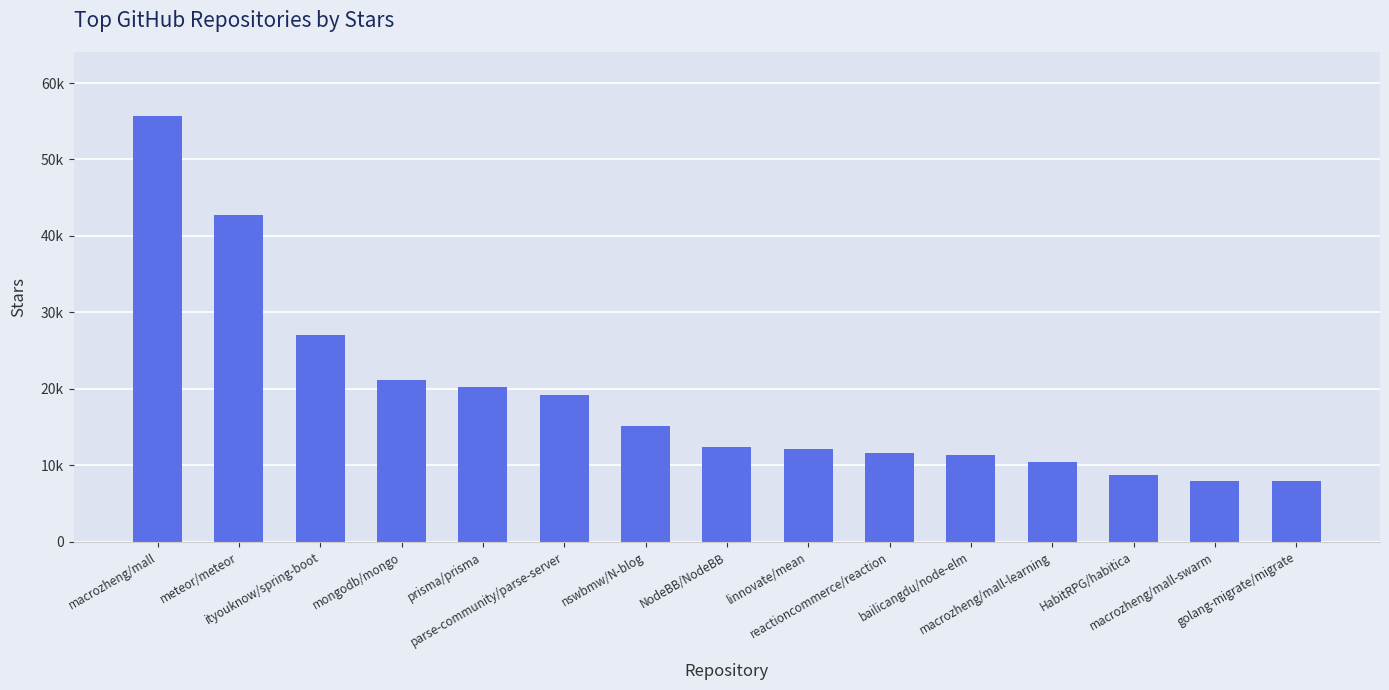

Reading right to left, what are all the values shown in this chart?

golang-migrate/migrate=8000	macrozheng/mall-swarm=8000	HabitRPG/habitica=8800	macrozheng/mall-learning=10400	bailicangdu/node-elm=11300	reactioncommerce/reaction=11600	linnovate/mean=12100	NodeBB/NodeBB=12400	nswbmw/N-blog=15100	parse-community/parse-server=19200	prisma/prisma=20200	mongodb/mongo=21100	ityouknow/spring-boot=27000	meteor/meteor=42800	macrozheng/mall=55700